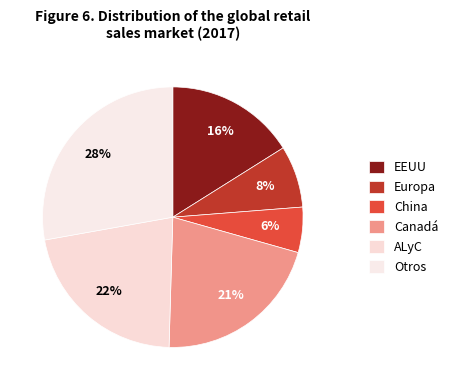

How many slices are in this pie chart?

6